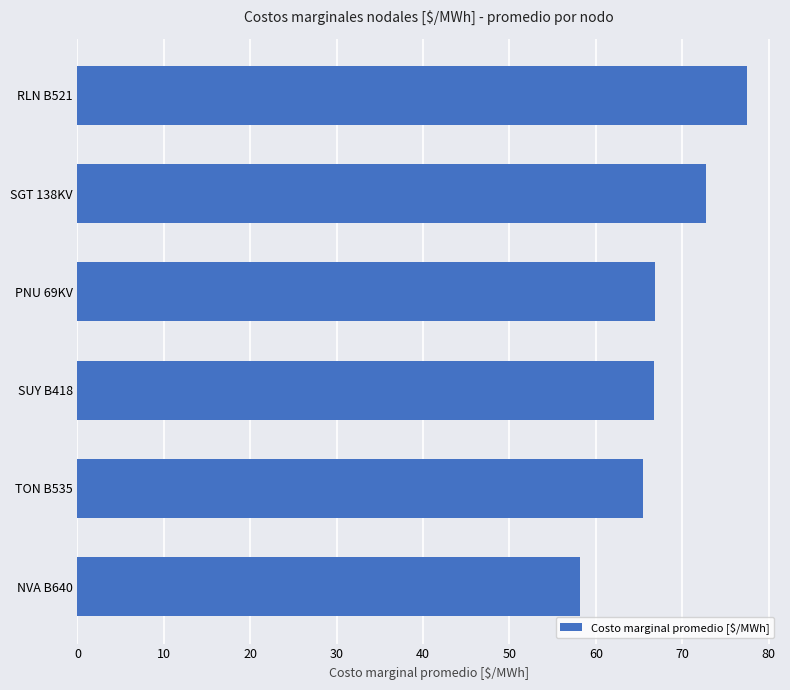

Is it true that the value at RLN B521 is 77.4?

True